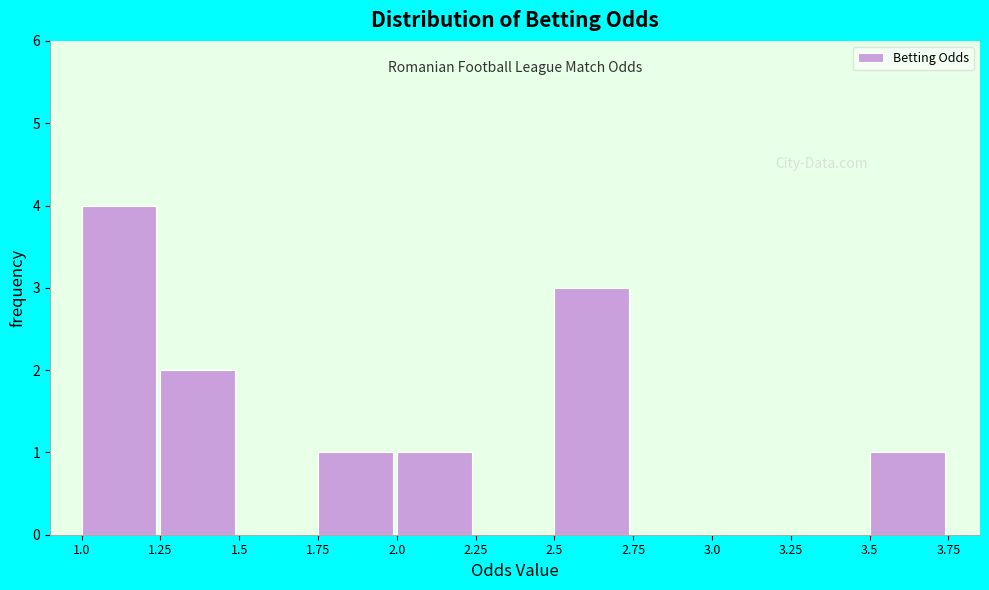

What is the height of the bar covering 2.5 to 2.75 on the x-axis? The values are not printed on the chart, so give them approximately, as read against the axis.

3